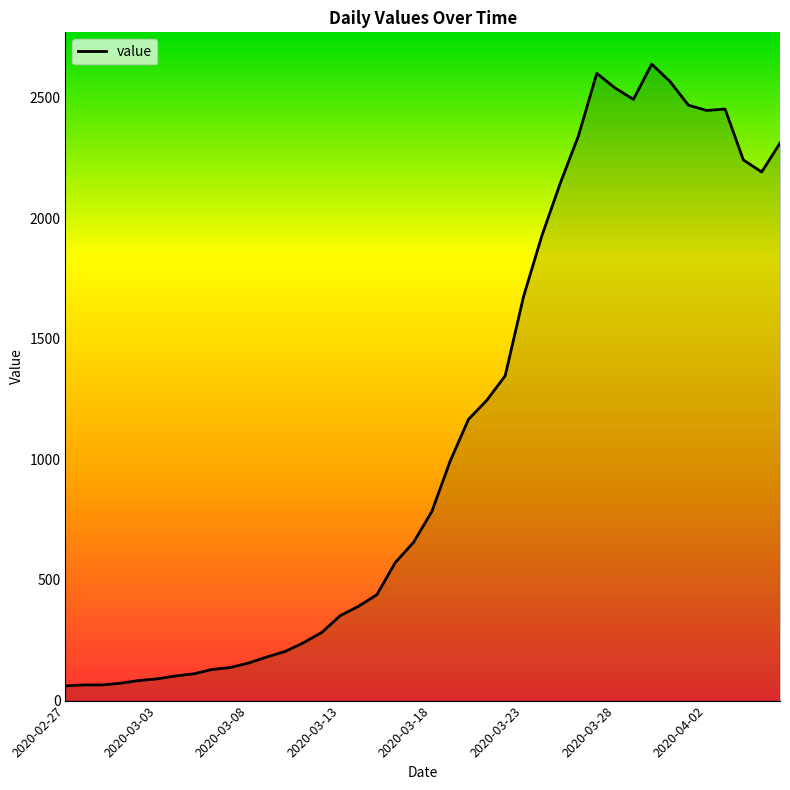

What is the greatest value displayed?

2638